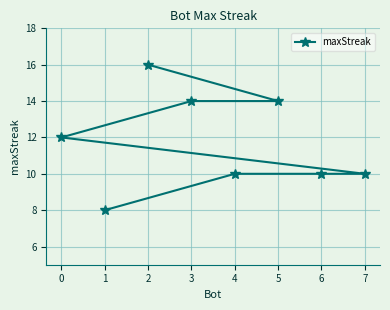

How many lines are shown in the chart?

1